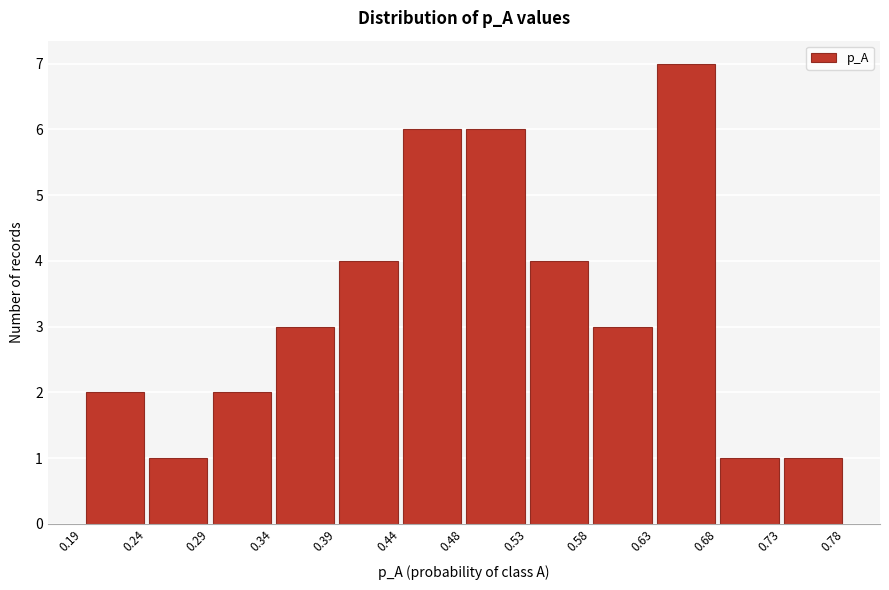

Reading left to right, transcribe this chart: for each bar, give the range it covers on the x-axis and its height. The values are not printed on the chart, so give them approximately, as read against the axis.

0.19 to 0.24: 2
0.24 to 0.29: 1
0.29 to 0.34: 2
0.34 to 0.39: 3
0.39 to 0.44: 4
0.44 to 0.48: 6
0.48 to 0.53: 6
0.53 to 0.58: 4
0.58 to 0.63: 3
0.63 to 0.68: 7
0.68 to 0.73: 1
0.73 to 0.78: 1